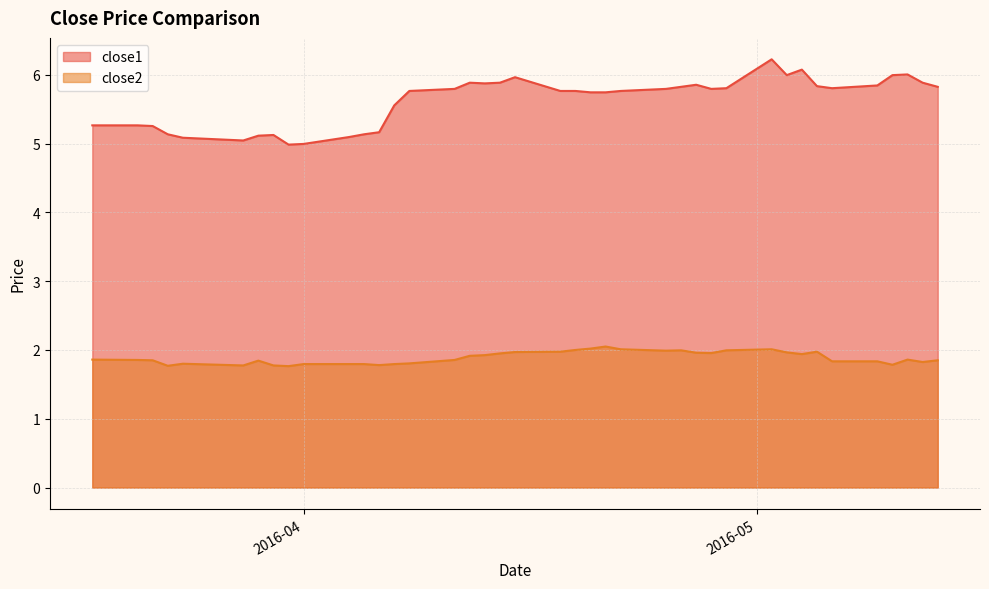

True or false: close2 and close1 cross at least once.

False